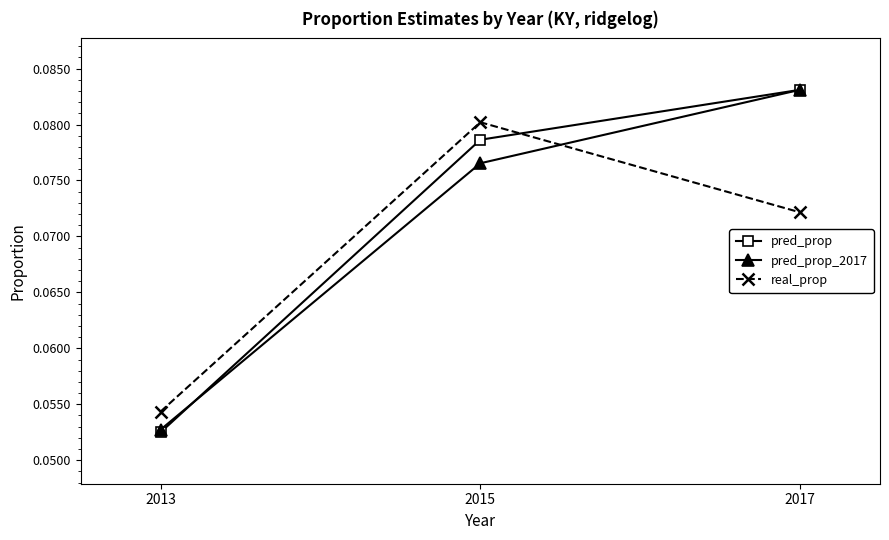

At how many categories does at least one series exceed 0?

3